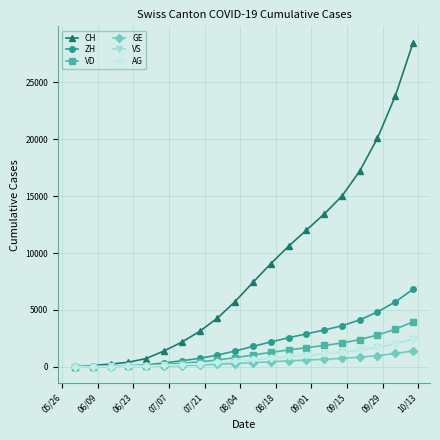

What is the maximum value shown in the chart?

28500